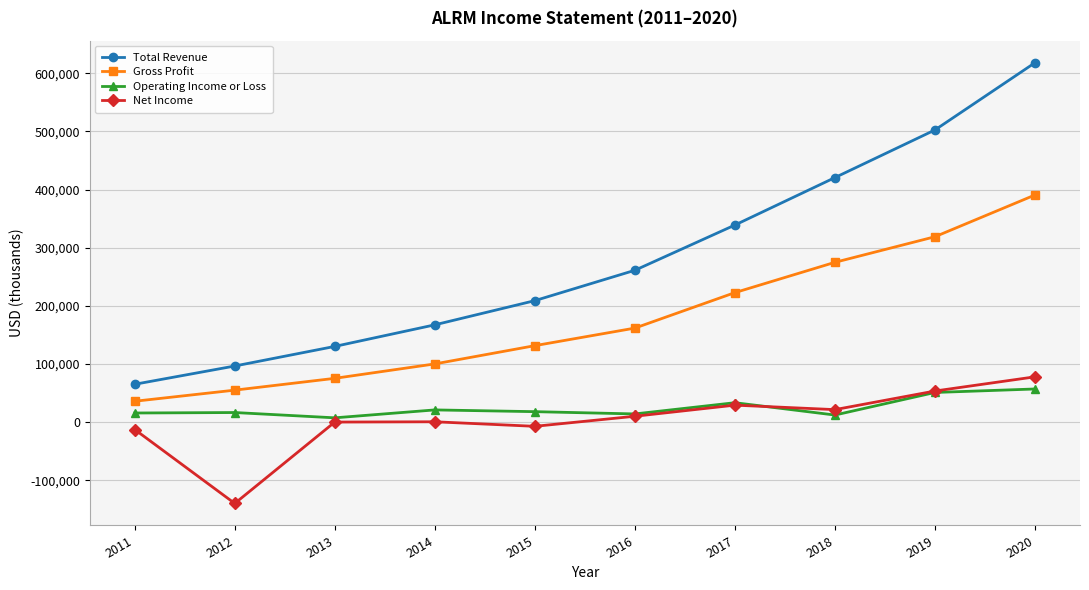

Rank the categories by Total Revenue value from highest to lowest.

2020, 2019, 2018, 2017, 2016, 2015, 2014, 2013, 2012, 2011